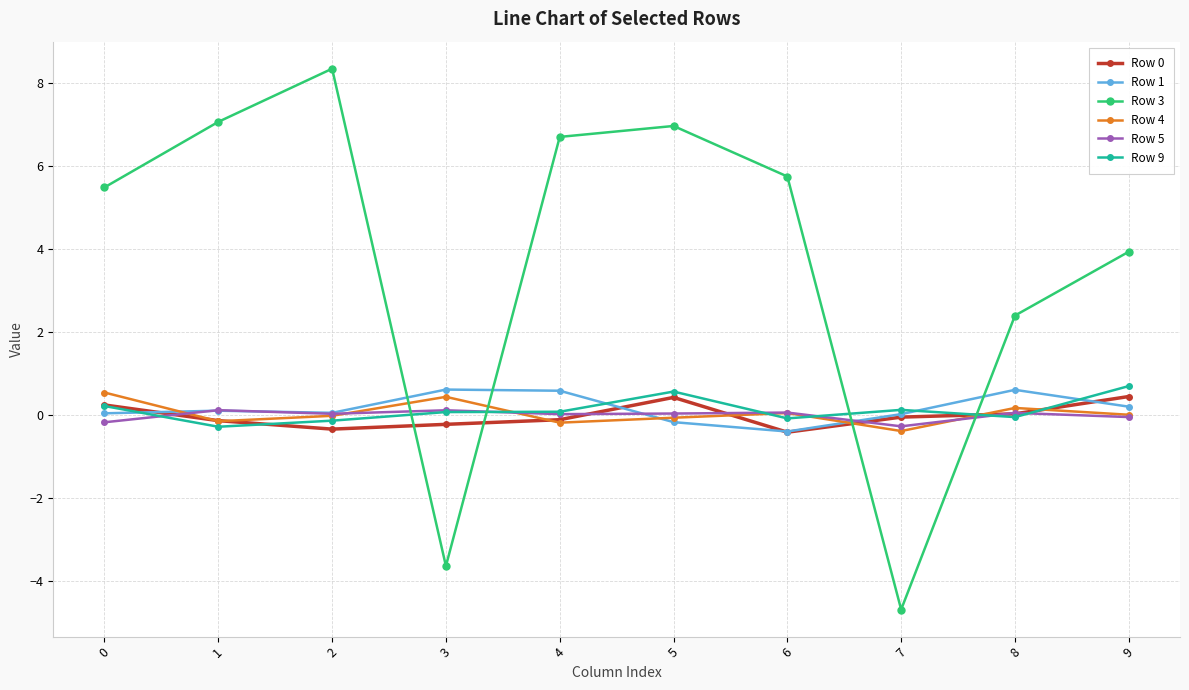

How many series are shown in this chart?

6